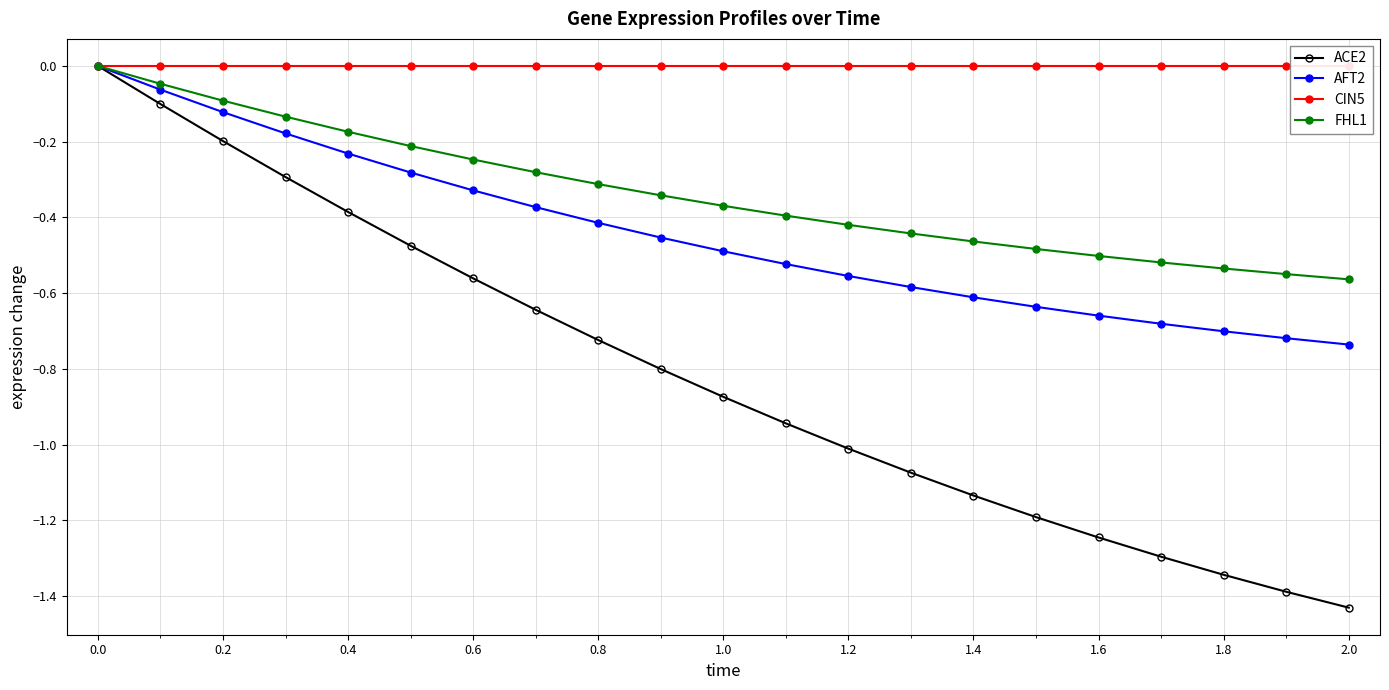

Which series has the largest range (max minus min)?

ACE2